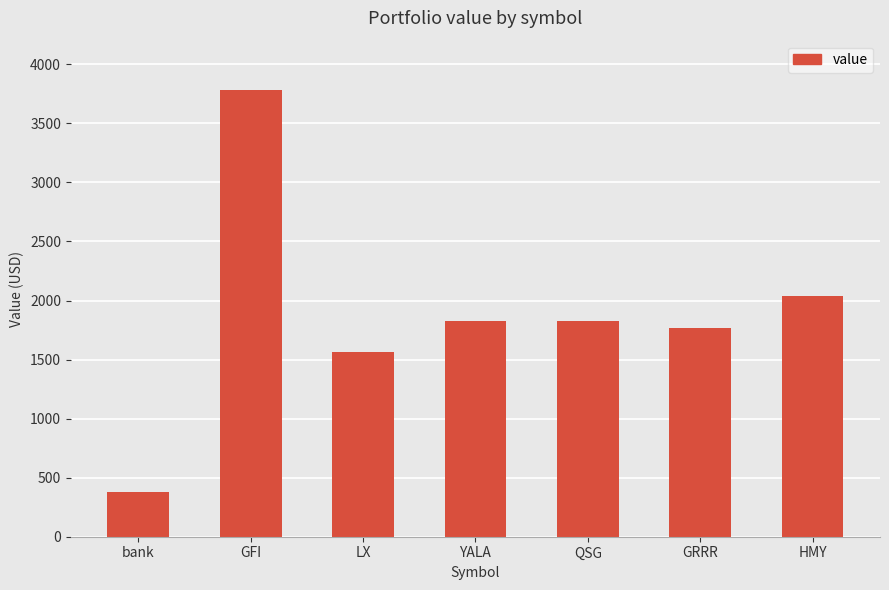

Where does the data first go above 1829?

GFI